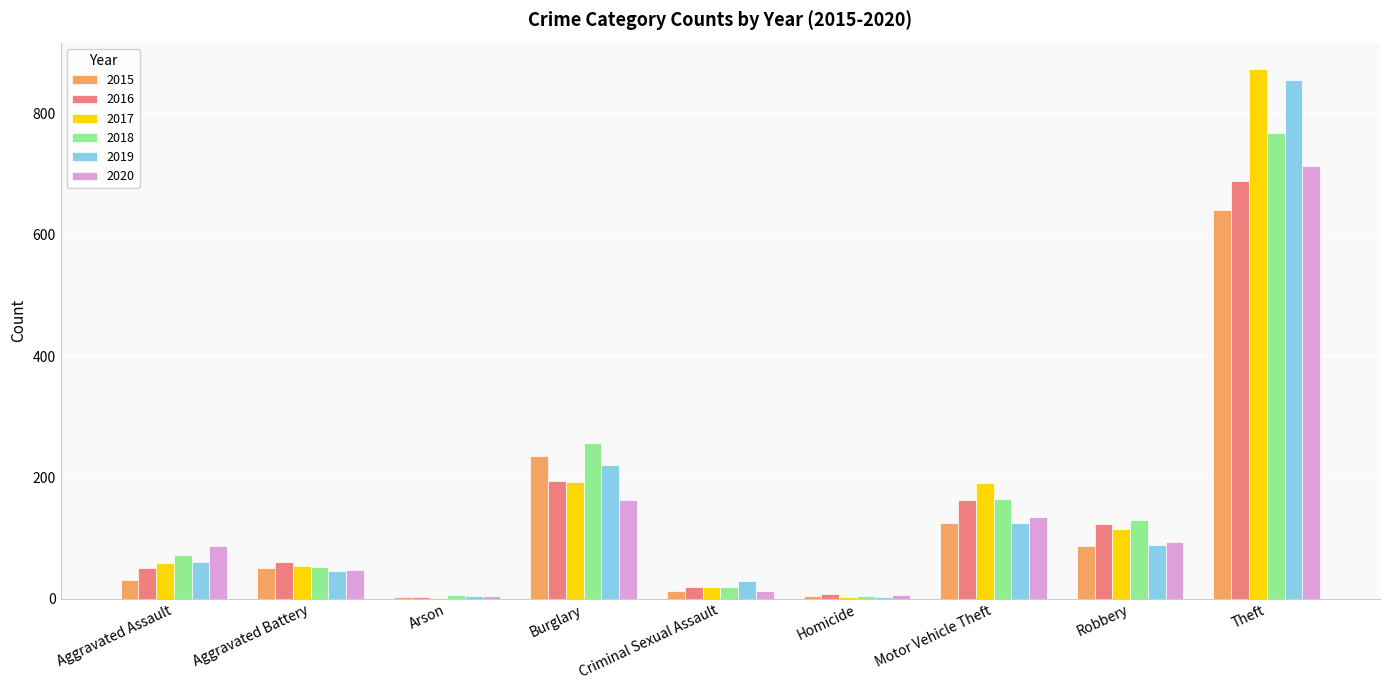

At which category is the sum across all series the highest?

Theft